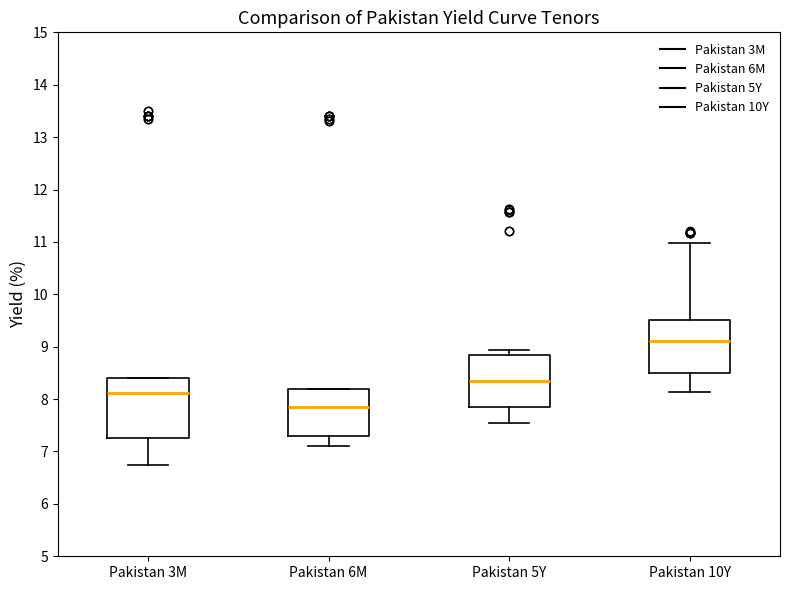

Which box has the highest median line?

Pakistan 10Y